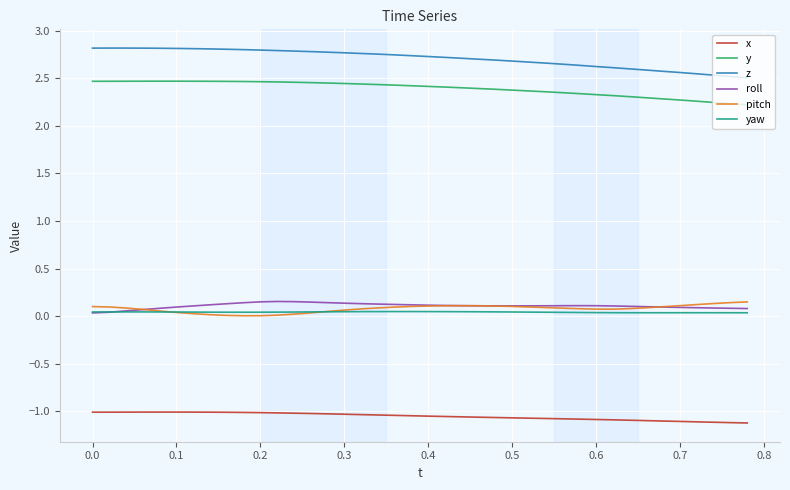

Which series has the largest range (max minus min)?

z